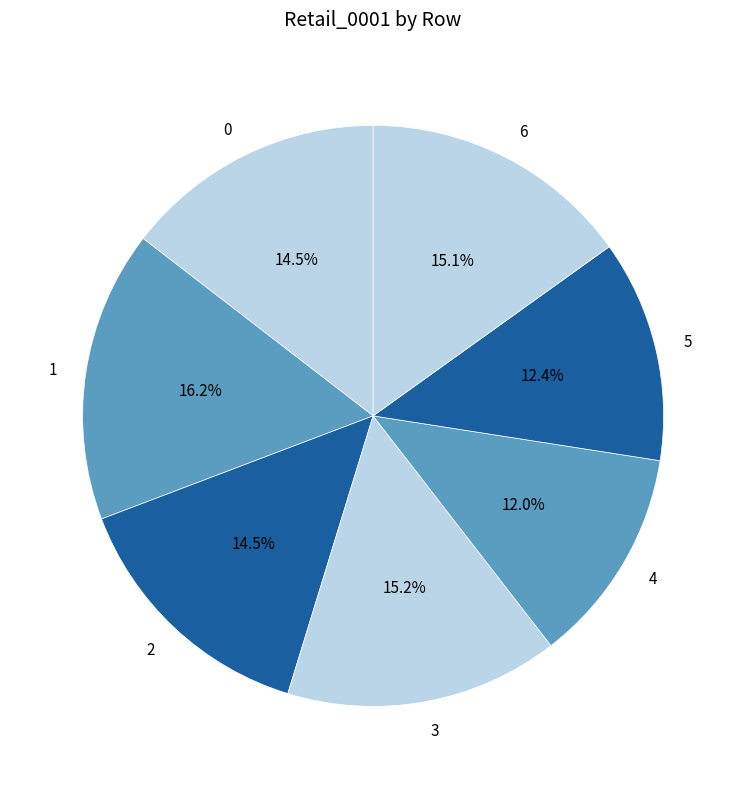

How many slices are in this pie chart?

7